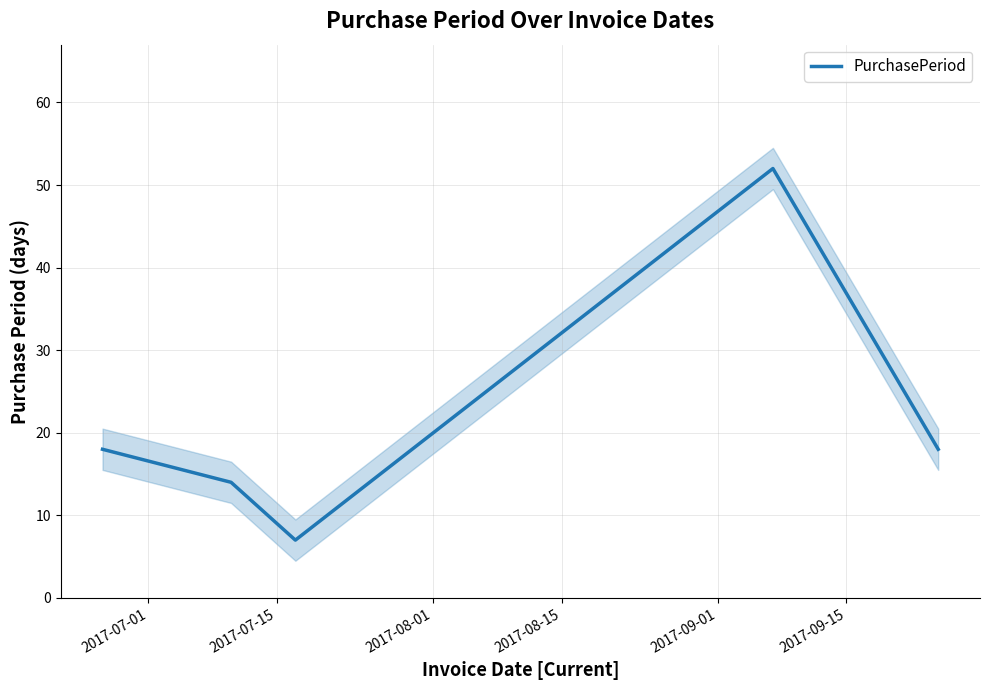

What is the minimum value for PurchasePeriod?

7